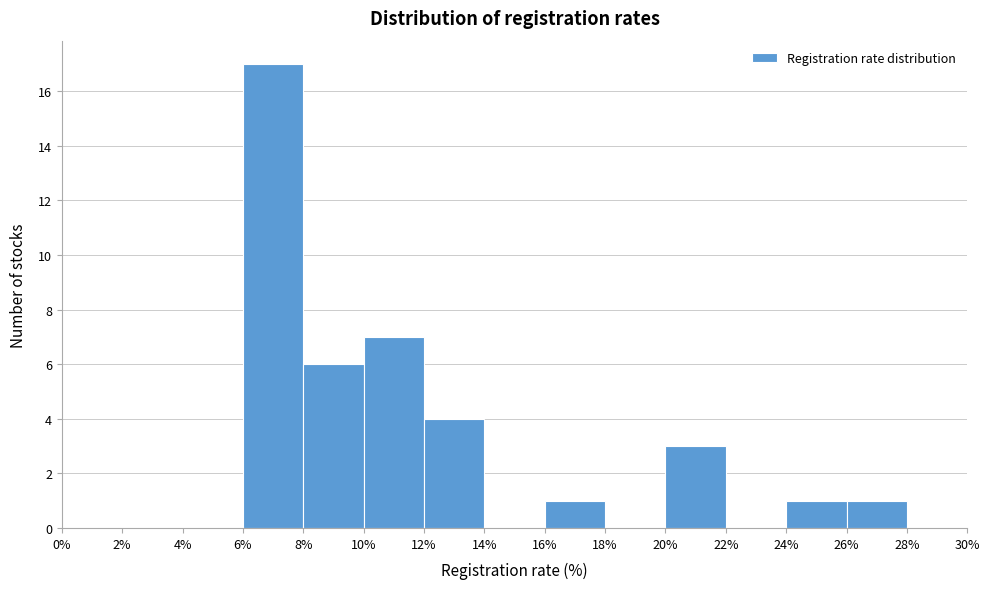

Reading left to right, transcribe this chart: for each bar, give the range it covers on the x-axis and its height. The values are not printed on the chart, so give them approximately, as read against the axis.

0% to 2%: 0
2% to 4%: 0
4% to 6%: 0
6% to 8%: 17
8% to 10%: 6
10% to 12%: 7
12% to 14%: 4
14% to 16%: 0
16% to 18%: 1
18% to 20%: 0
20% to 22%: 3
22% to 24%: 0
24% to 26%: 1
26% to 28%: 1
28% to 30%: 0